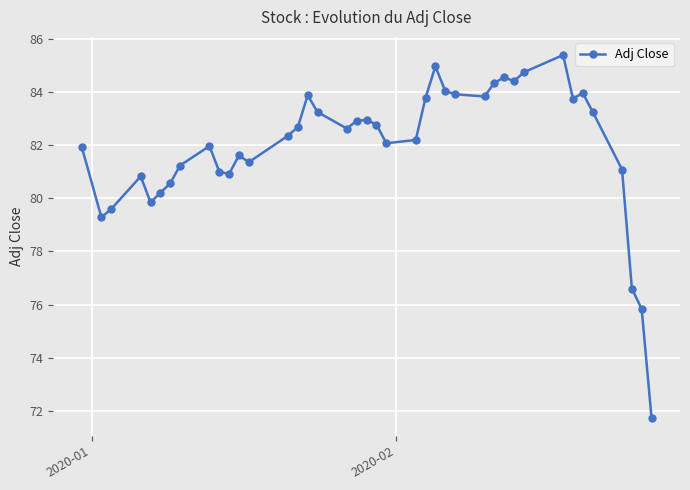

What is the value of the 14th point from the left?

82.4